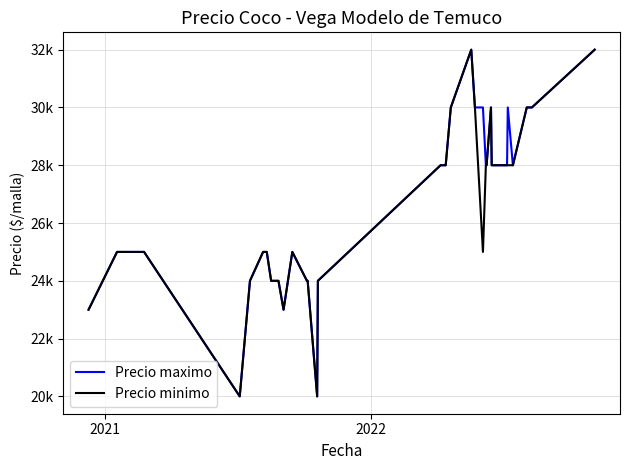

At how many categories does at least one series exceed 26314?

18